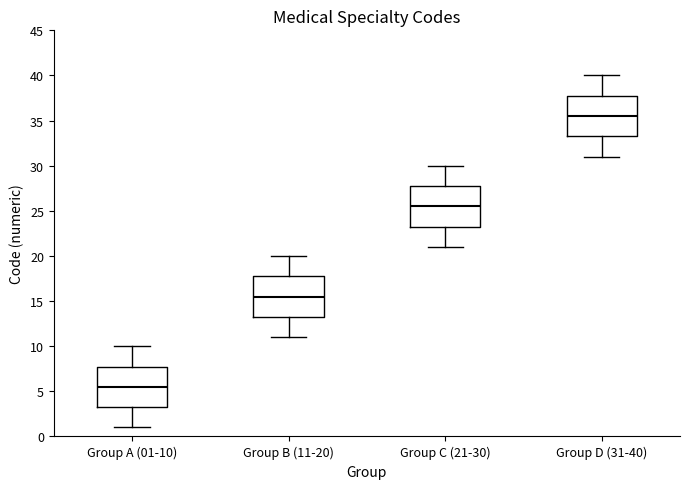

Where is the lower edge of the box for Group B (11-20) on the y-axis? The values are not printed on the chart, so give them approximately, as read against the axis.

13.5